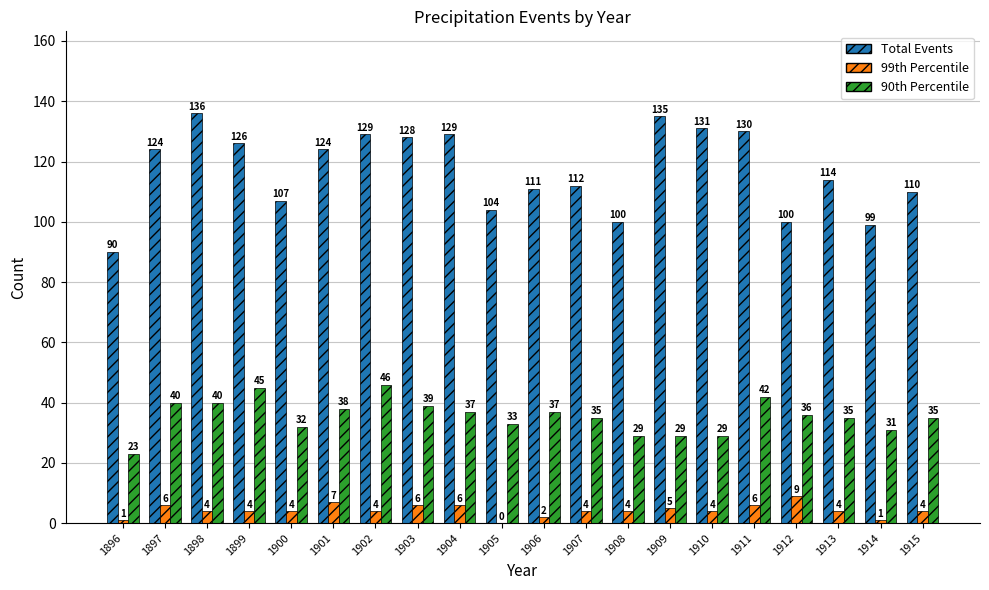

Are the bars horizontal?

No